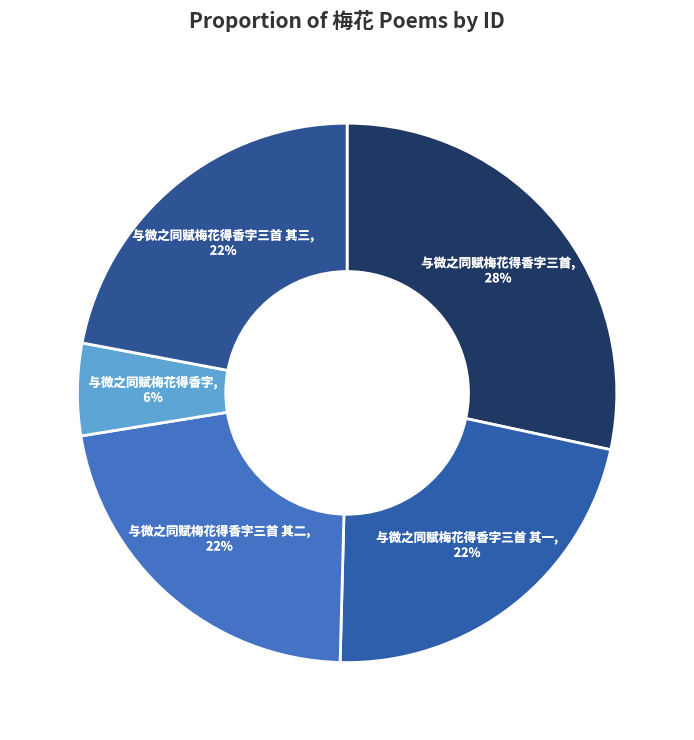

Does 与微之同赋梅花得香字三首 其二 represent more than half of the total?

No